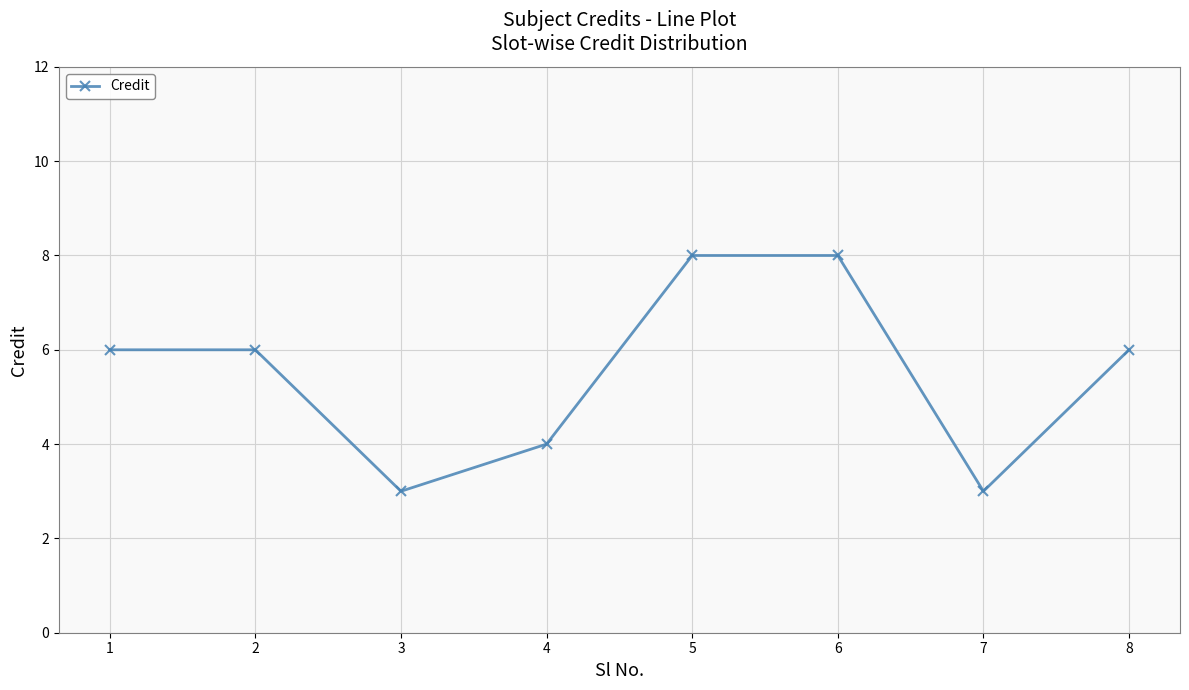

The chart shows a value of 4 at 5. True or false?

False